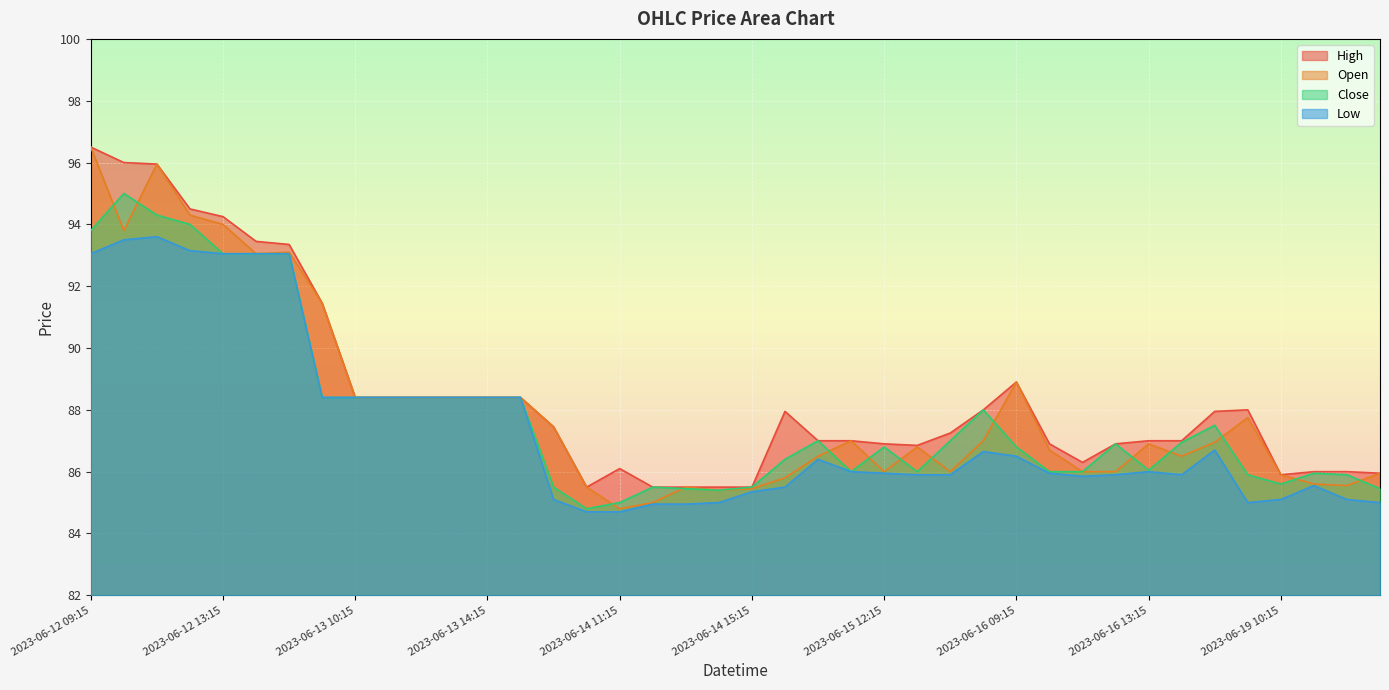

List the series in order of their overall mean, lowest first.

Low, Close, Open, High